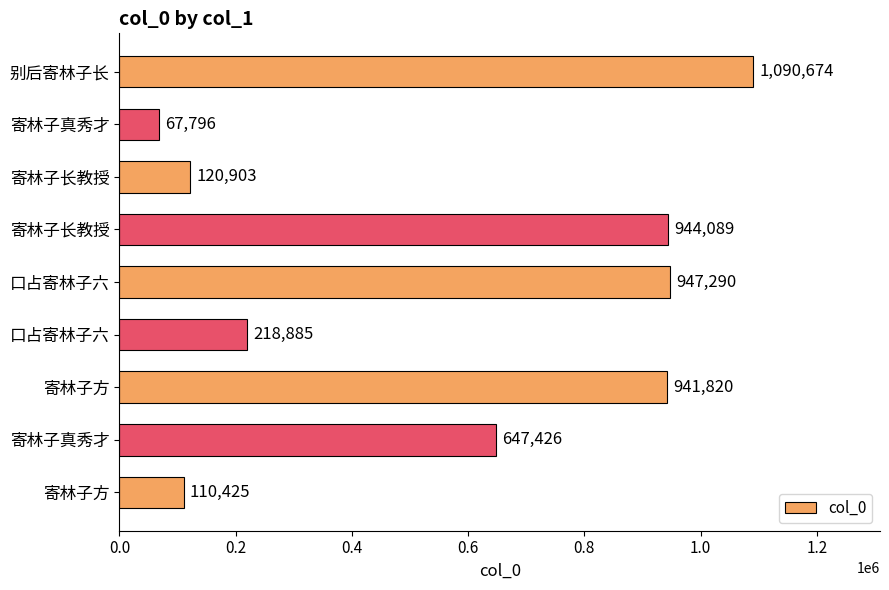

How many bars are there in total?

9